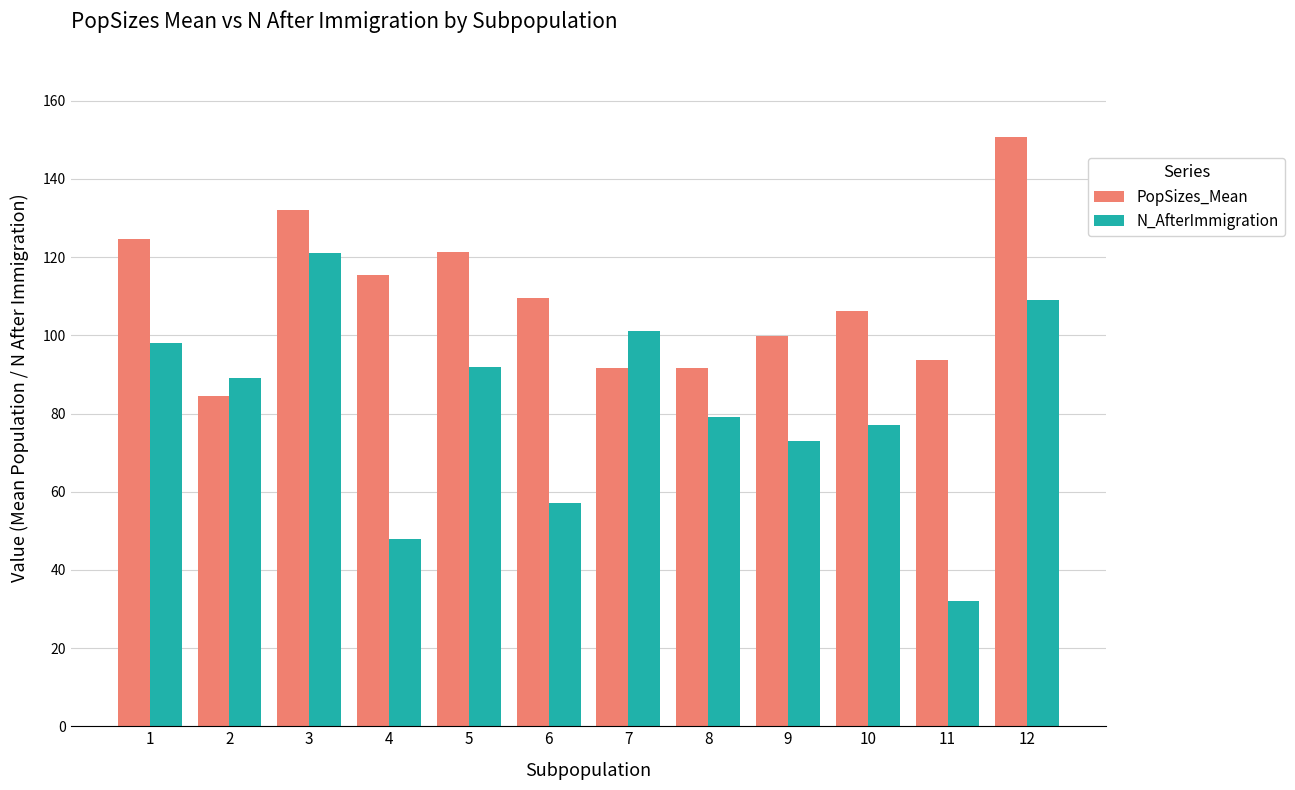

What are all the series names shown in the legend?

PopSizes_Mean, N_AfterImmigration